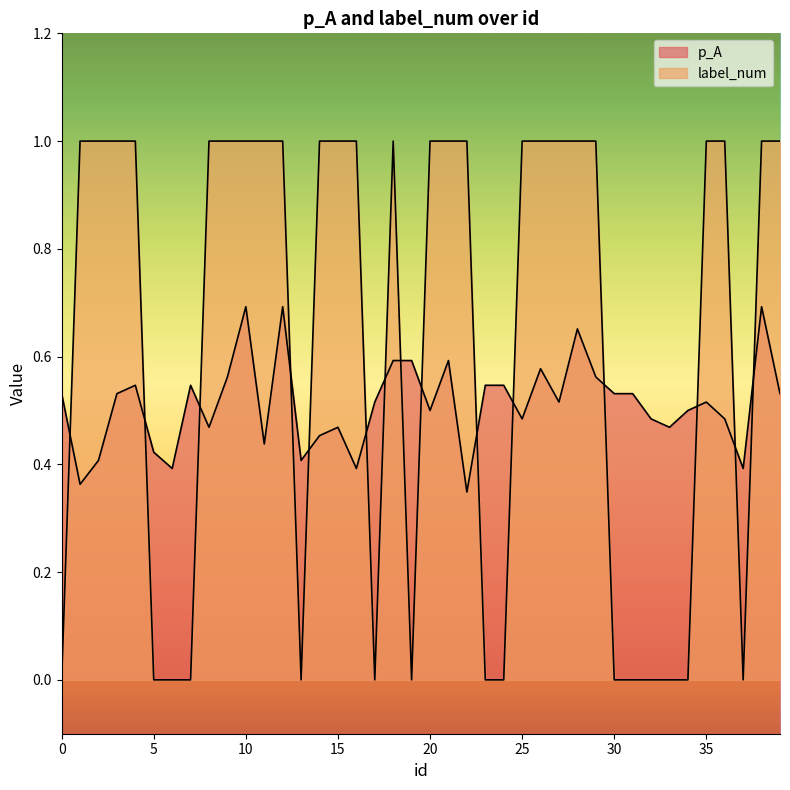

At how many categories does at least one series exceed 0?

40